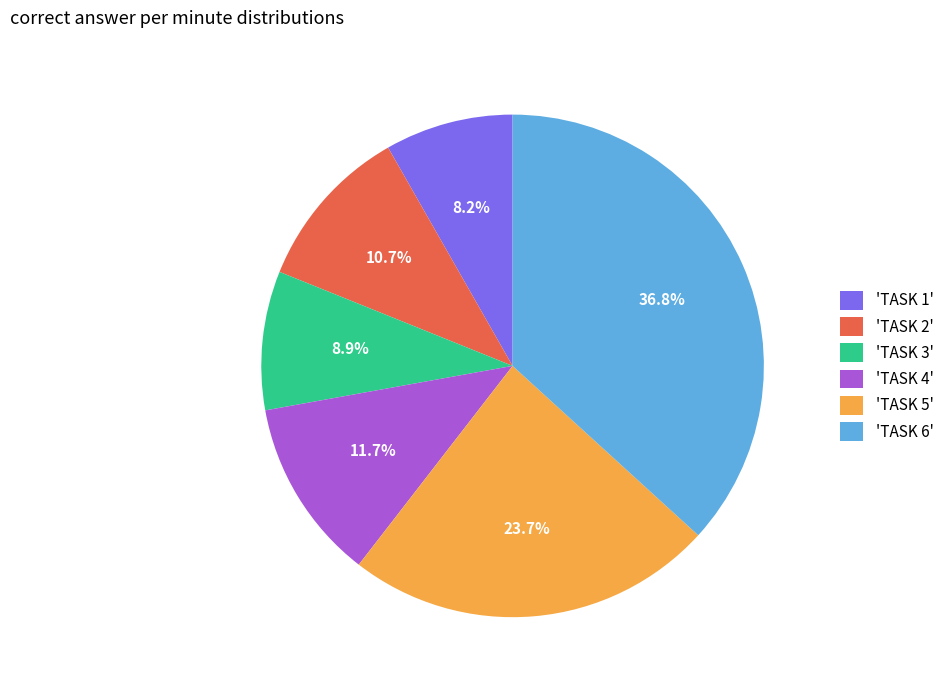

Which has a higher value, 'TASK 2' or 'TASK 1'?

'TASK 2'